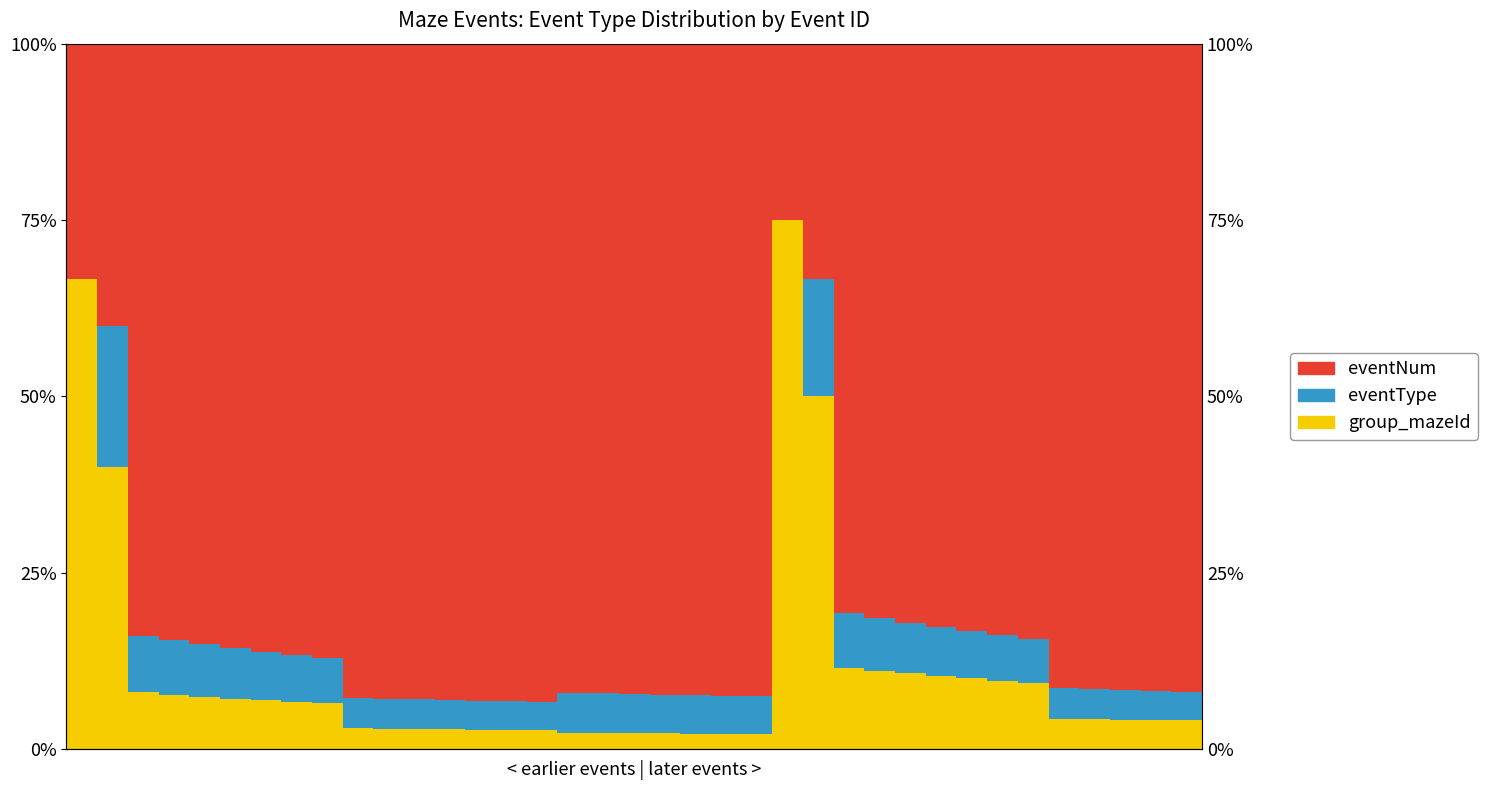

The value of eventType at 13 is 1.0. True or false?

False